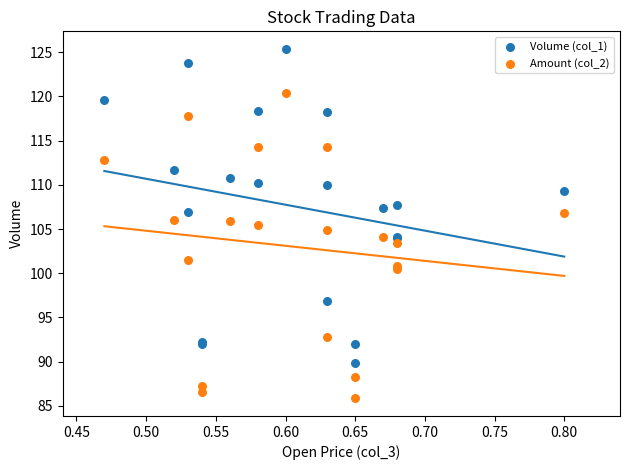

Which series reaches the minimum Y coordinate?

Amount (col_2)